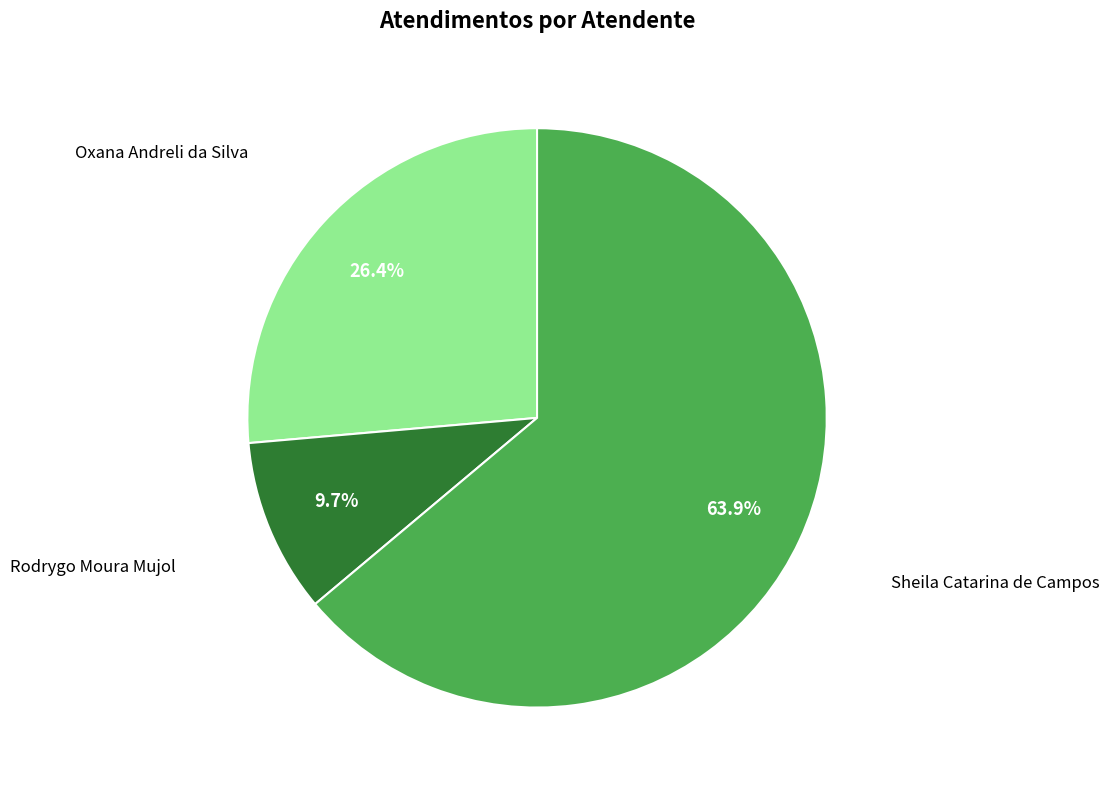

Is there a majority slice in this chart?

Yes